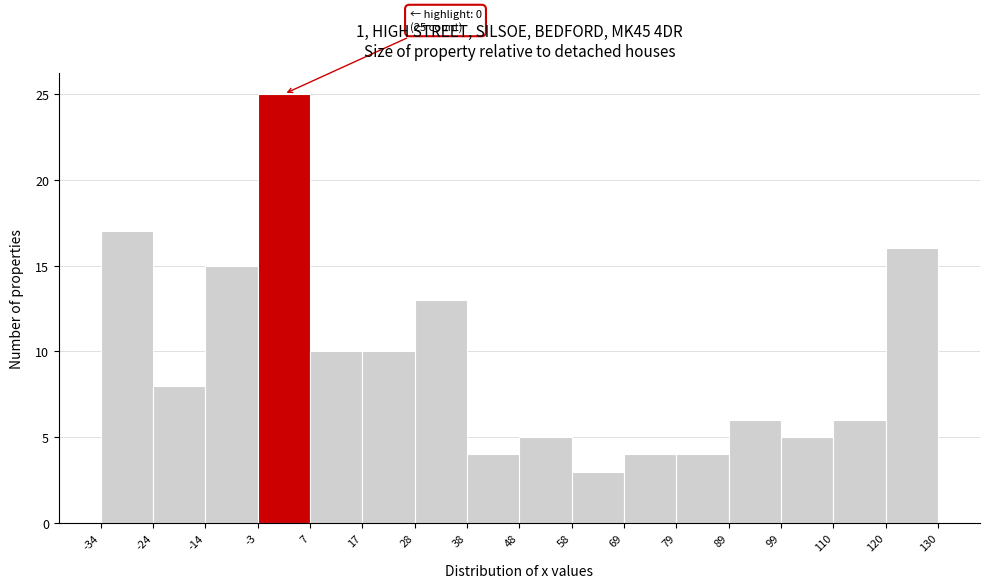

Over which range of the x-axis is the bar tallest?

-3 to 7